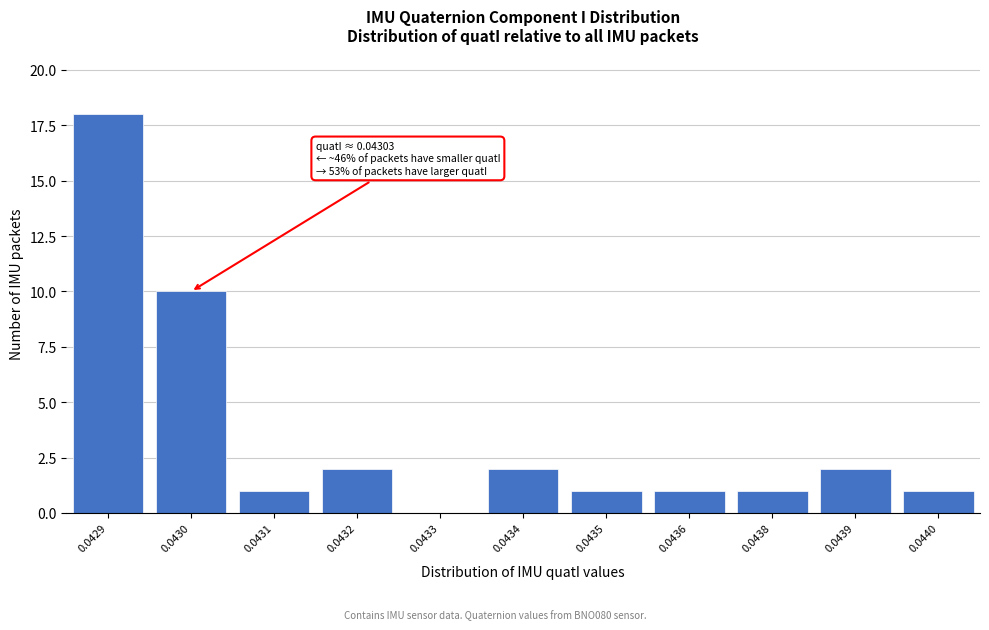

Reading left to right, extract all data points from this chart.

0.0429=18	0.0430=10	0.0431=1	0.0432=2	0.0433=0	0.0434=2	0.0435=1	0.0436=1	0.0438=1	0.0439=2	0.0440=1